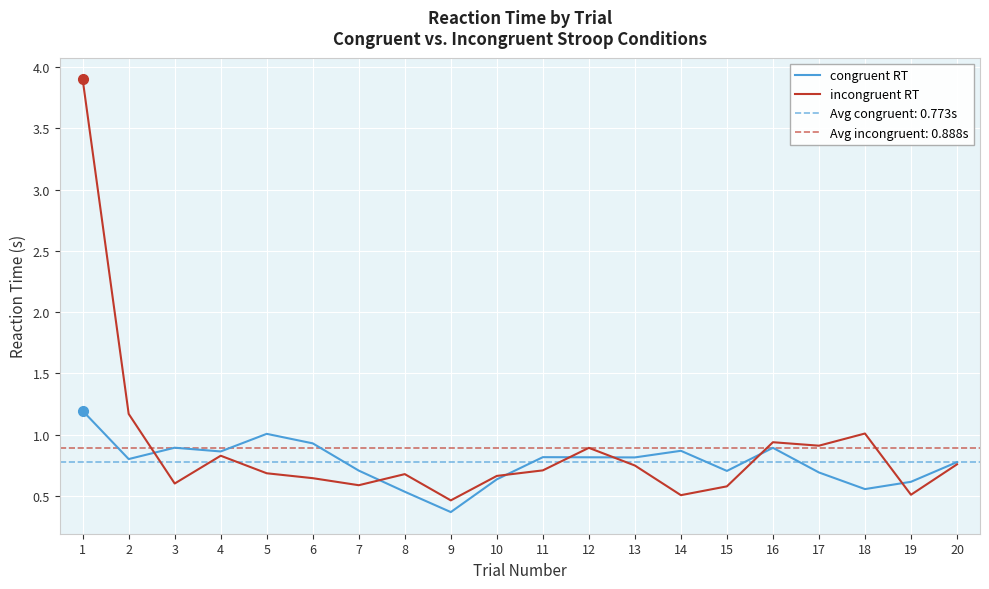

What is the difference between the maximum and minimum values in the incongruent RT series?

3.4